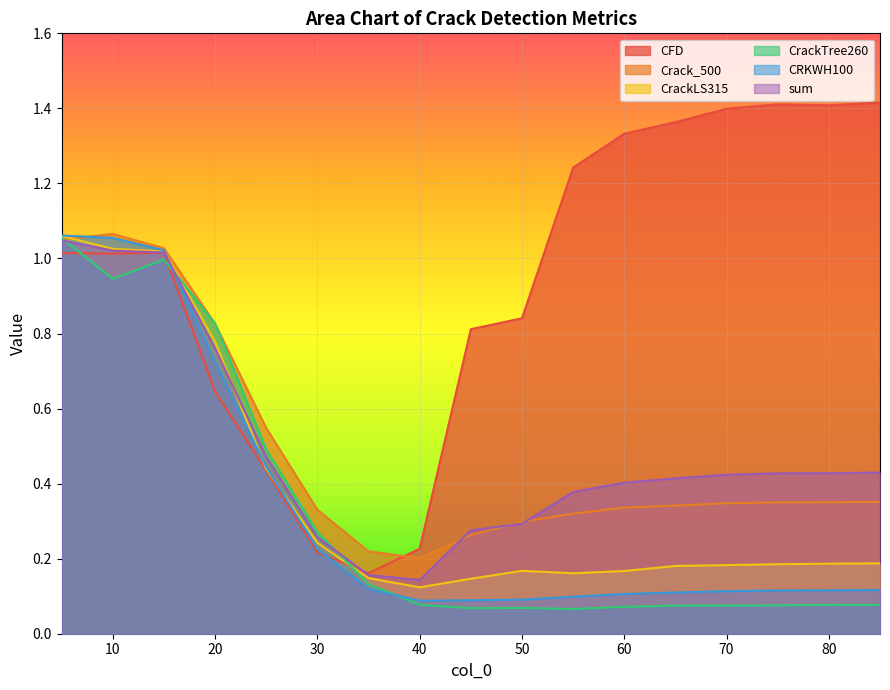

At which category is the sum across all series the highest?

5